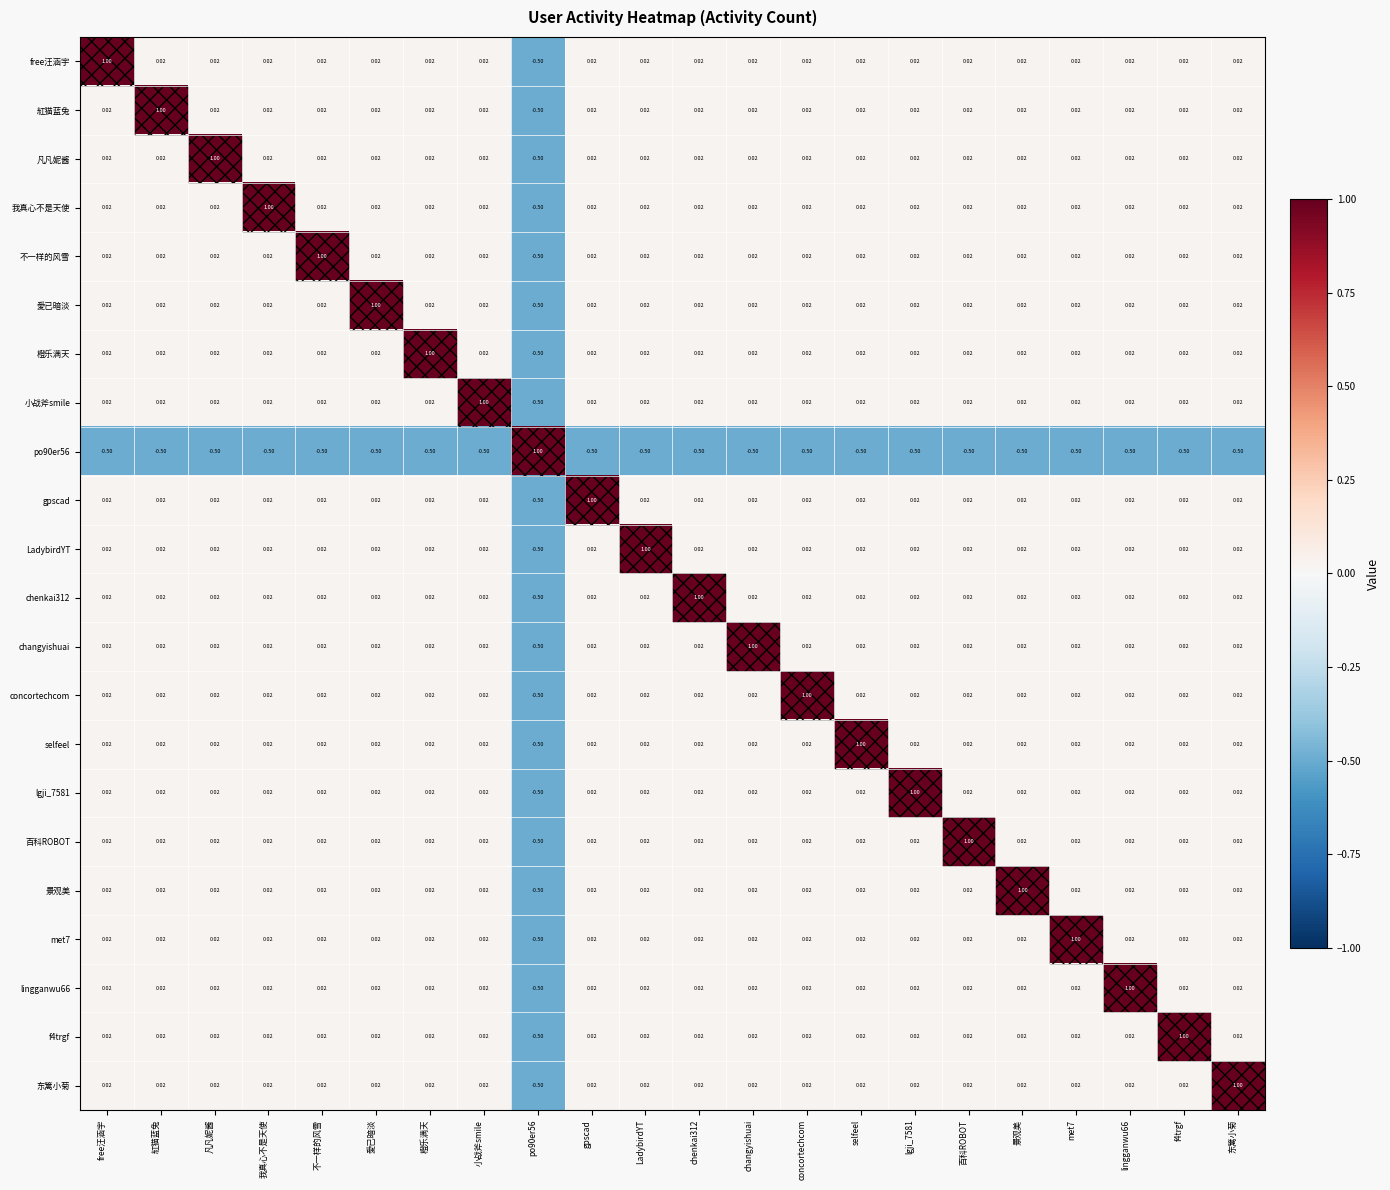

At which label does f4trgf first exceed 0?

free汪涵宇